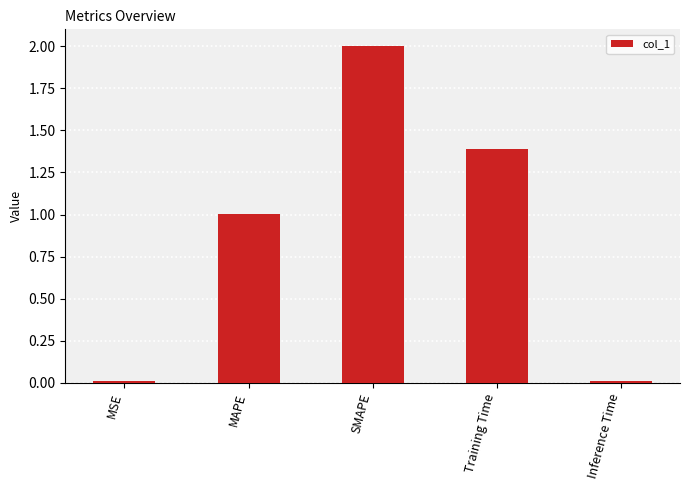

What is the greatest value displayed?

2.0